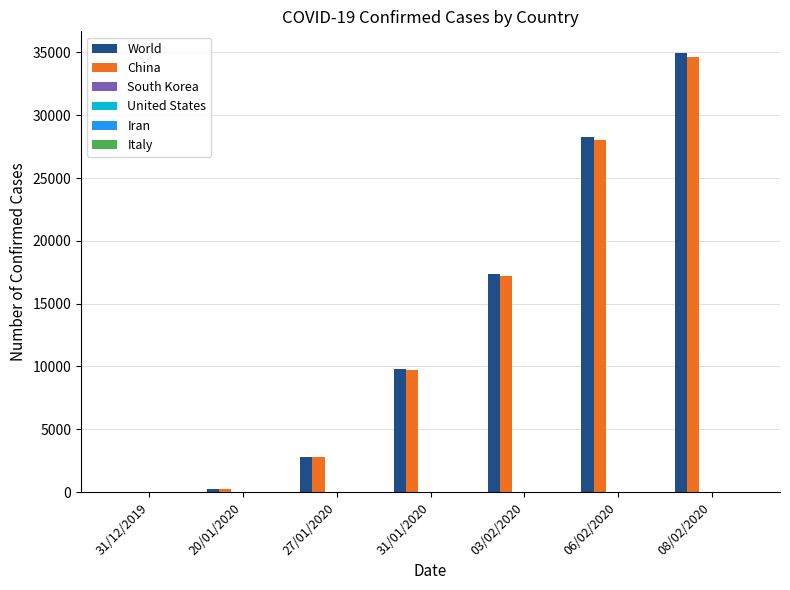

Is it true that World equals 11843 at 06/02/2020?

False